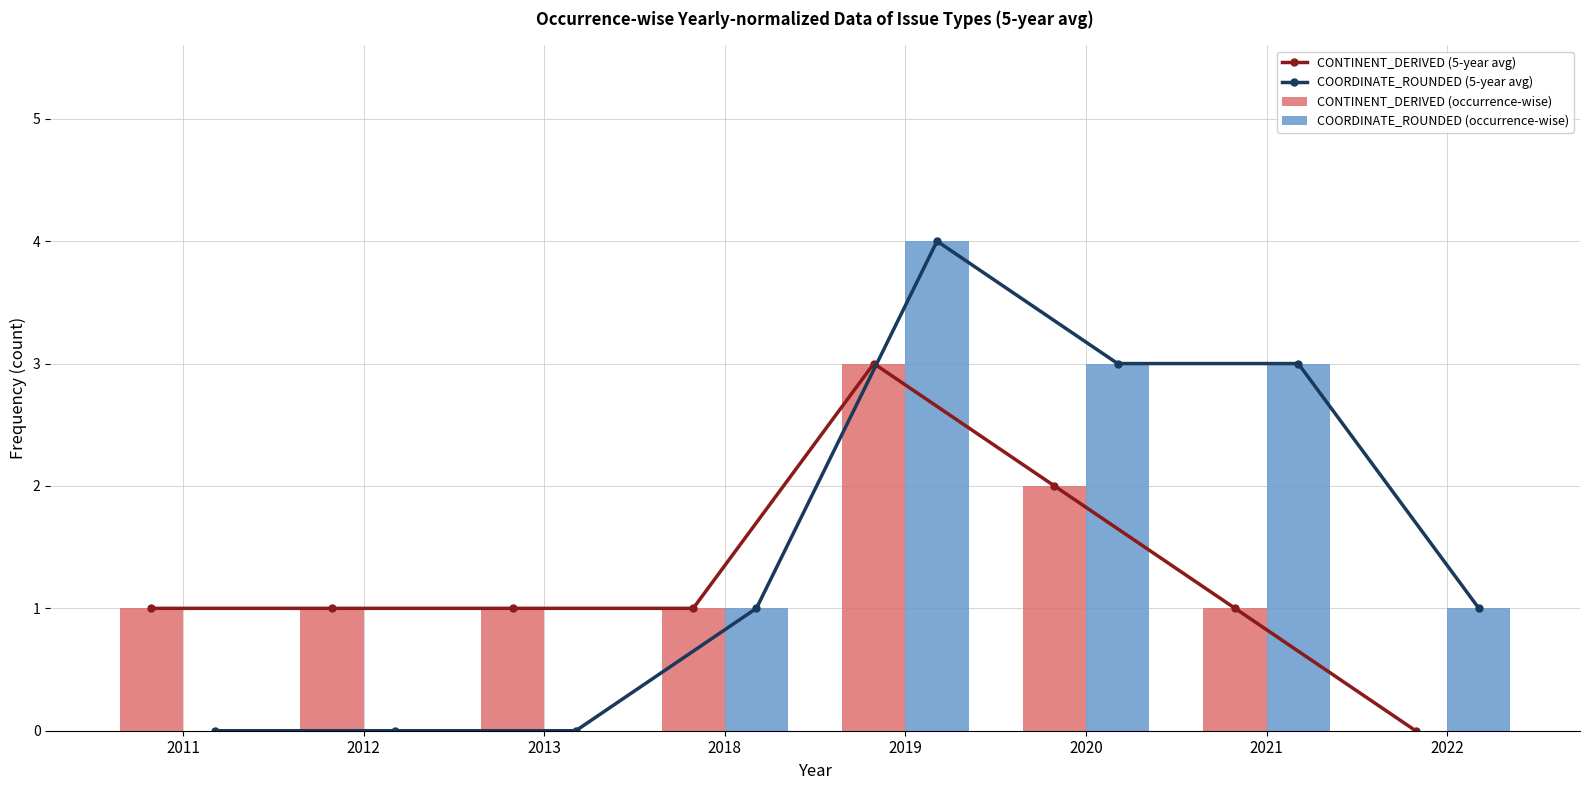

Is it true that COORDINATE_ROUNDED (5-year avg) equals 1 at 2022?

True